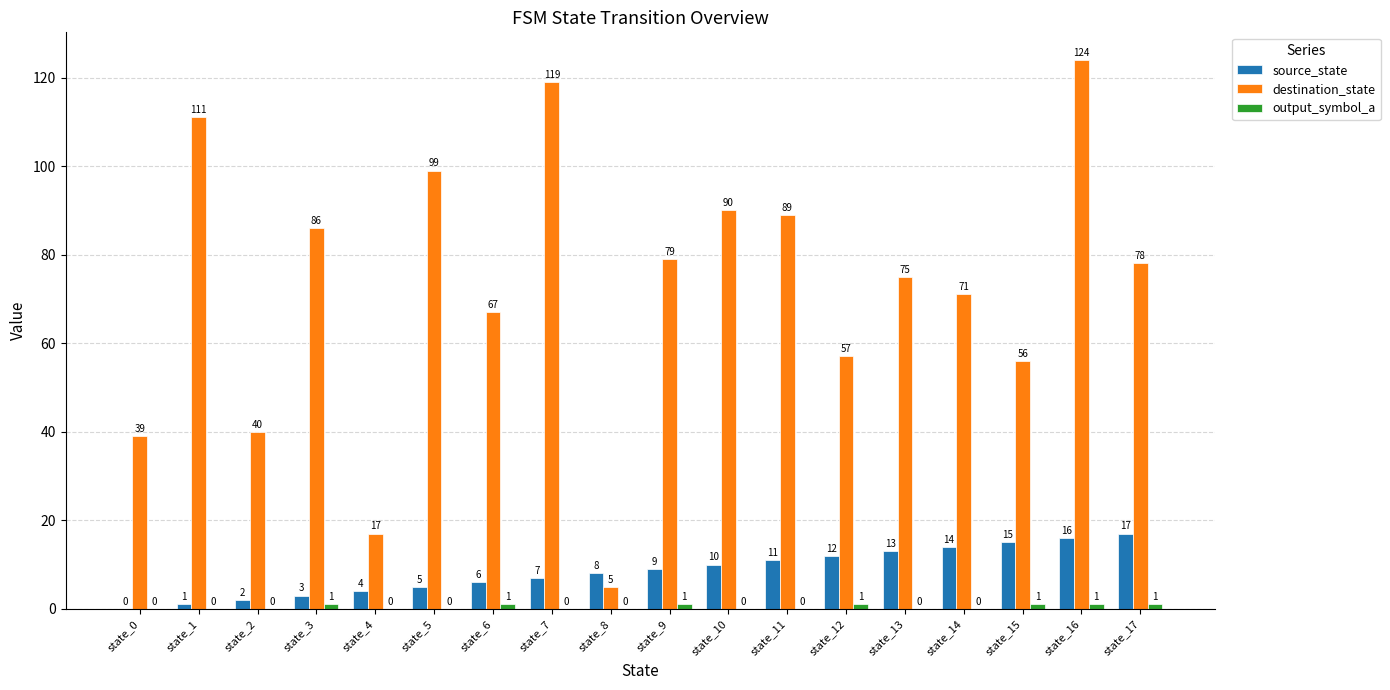

How many data points does each series have?

18